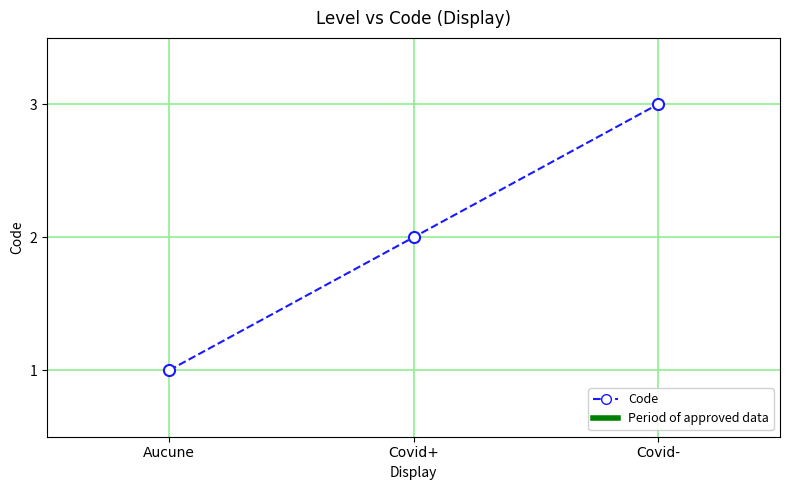

Rank the categories by value from lowest to highest.

Aucune, Covid+, Covid-